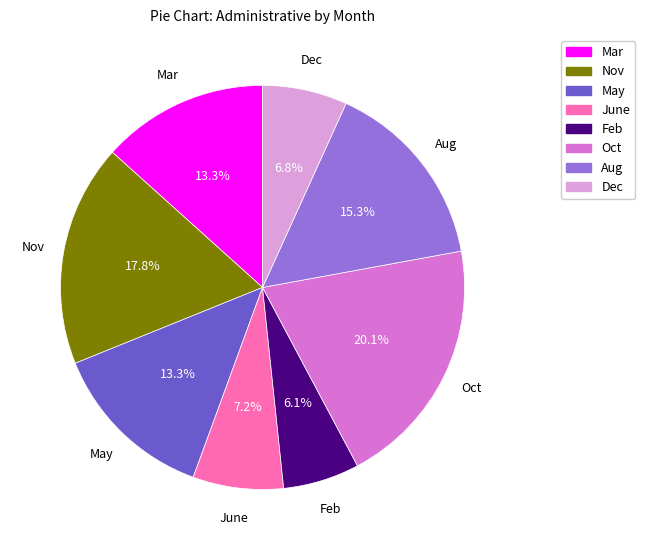

Does Mar represent more than half of the total?

No